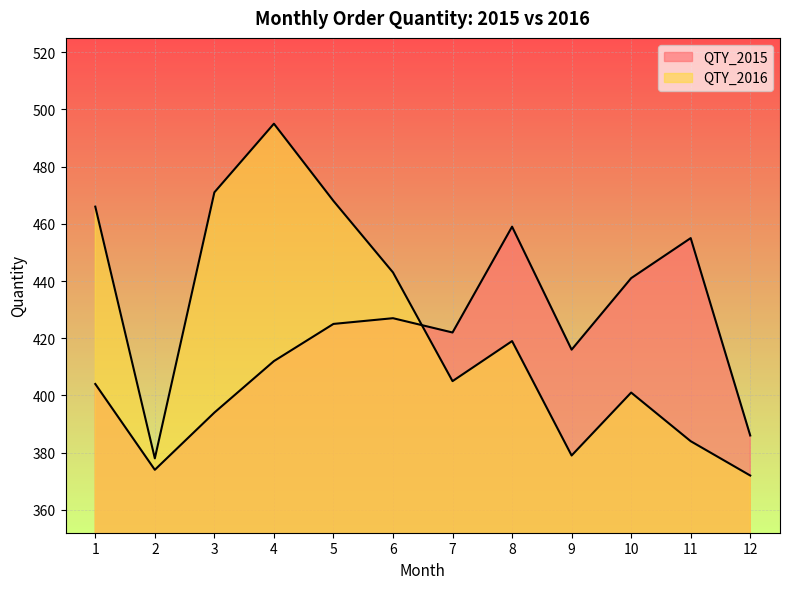

How many times do QTY_2016 and QTY_2015 cross each other?

1